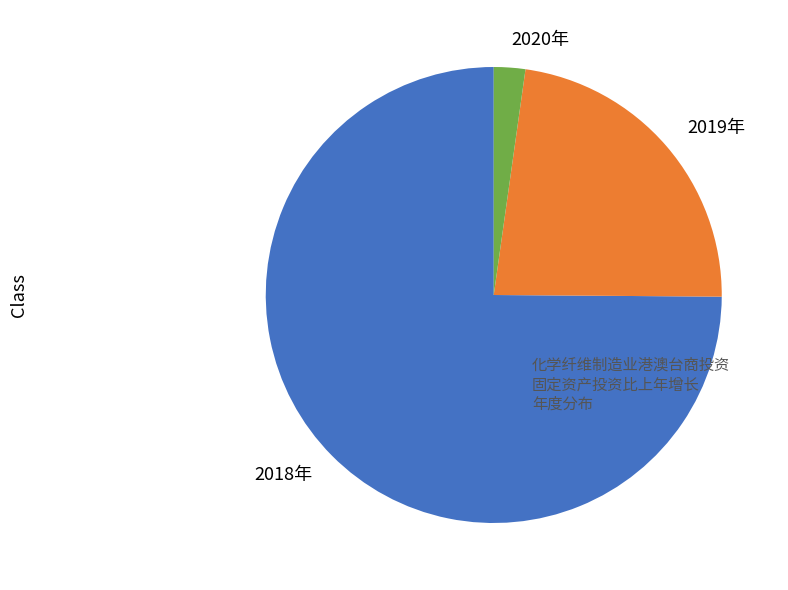

Do 2020年 and 2019年 together represent more than half of the pie?

No